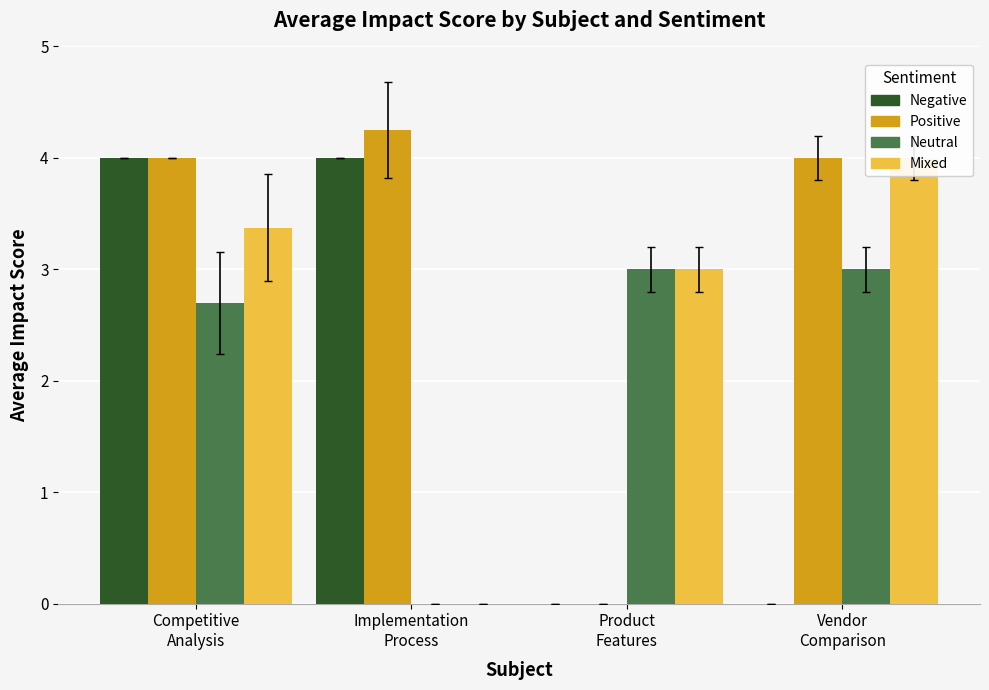

What is the sum of all Negative values?

8.0